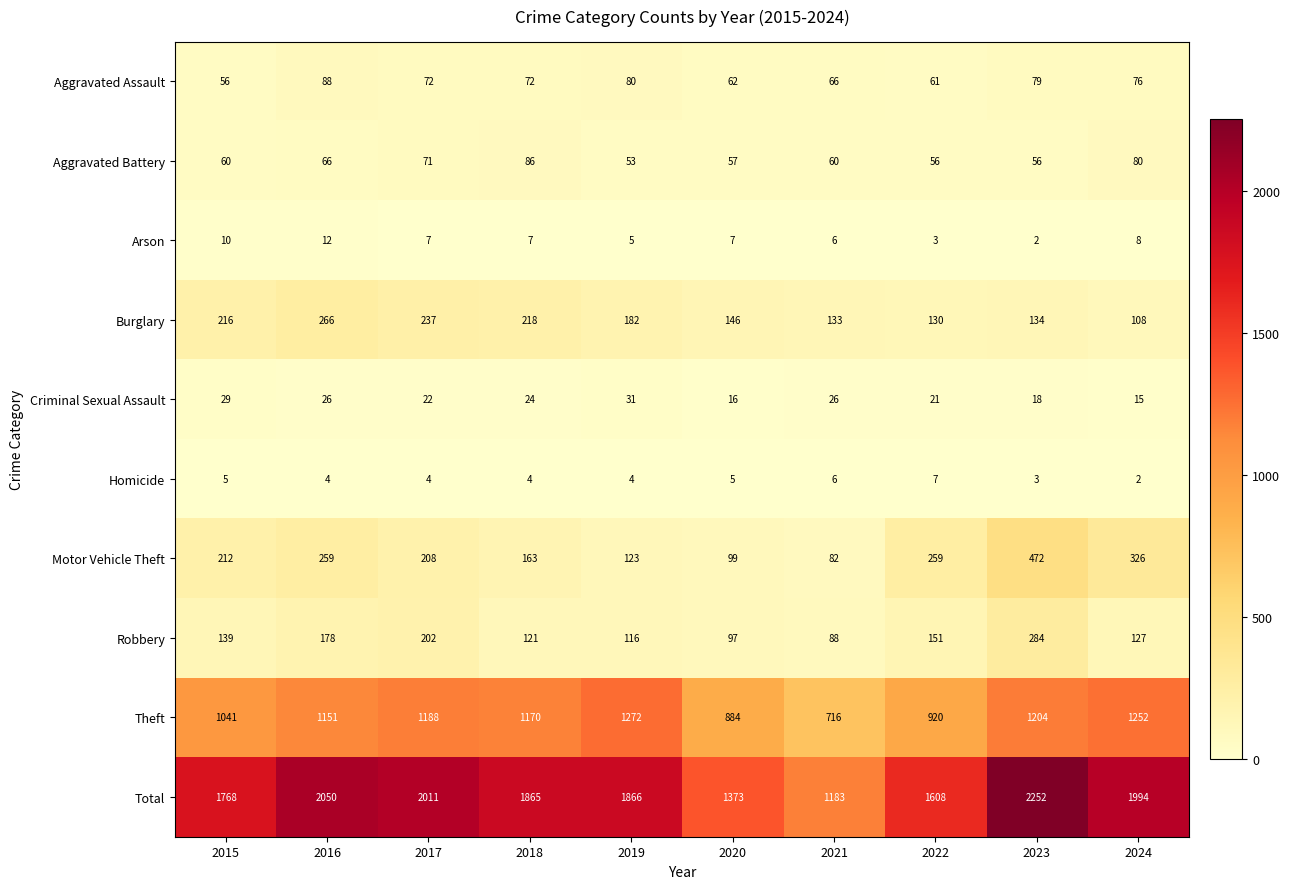

Between 2015 and 2024, which series saw the biggest shift?

Total